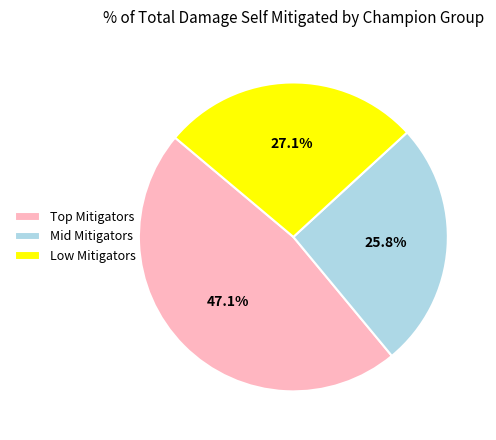

What is the largest slice in the pie chart?

Top Mitigators